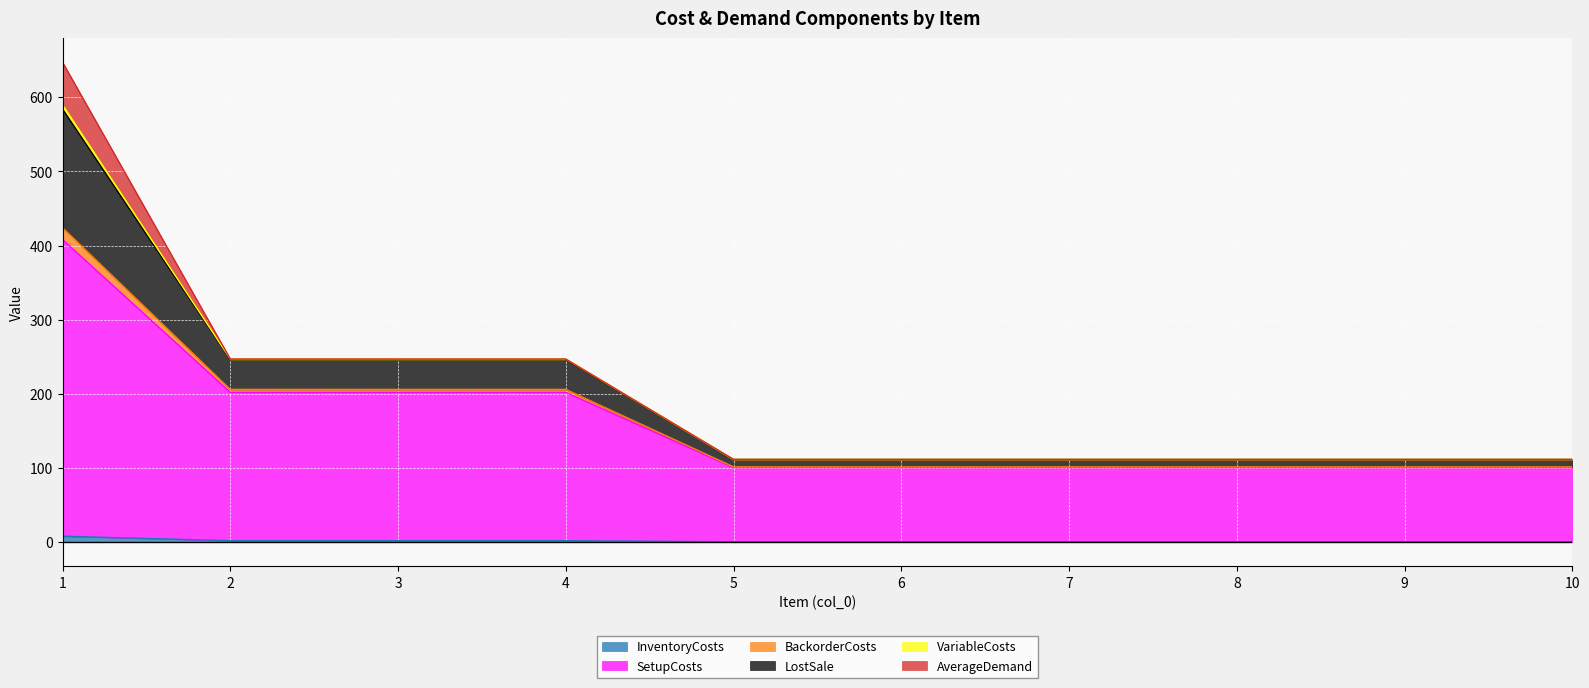

What is the difference between the maximum and minimum values in the SetupCosts series?

307.5